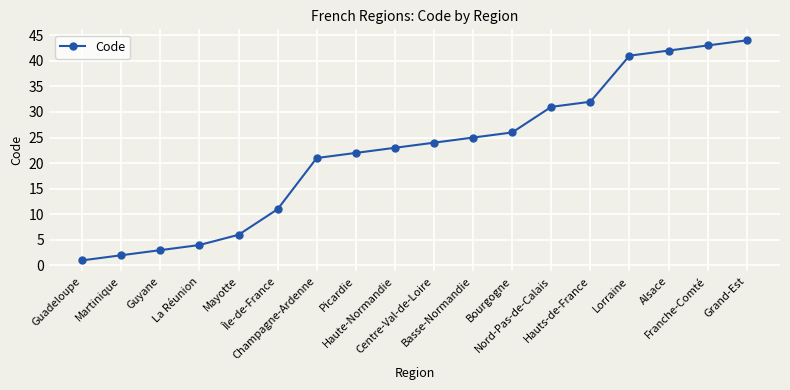

Which label corresponds to the smallest value in the chart?

Guadeloupe